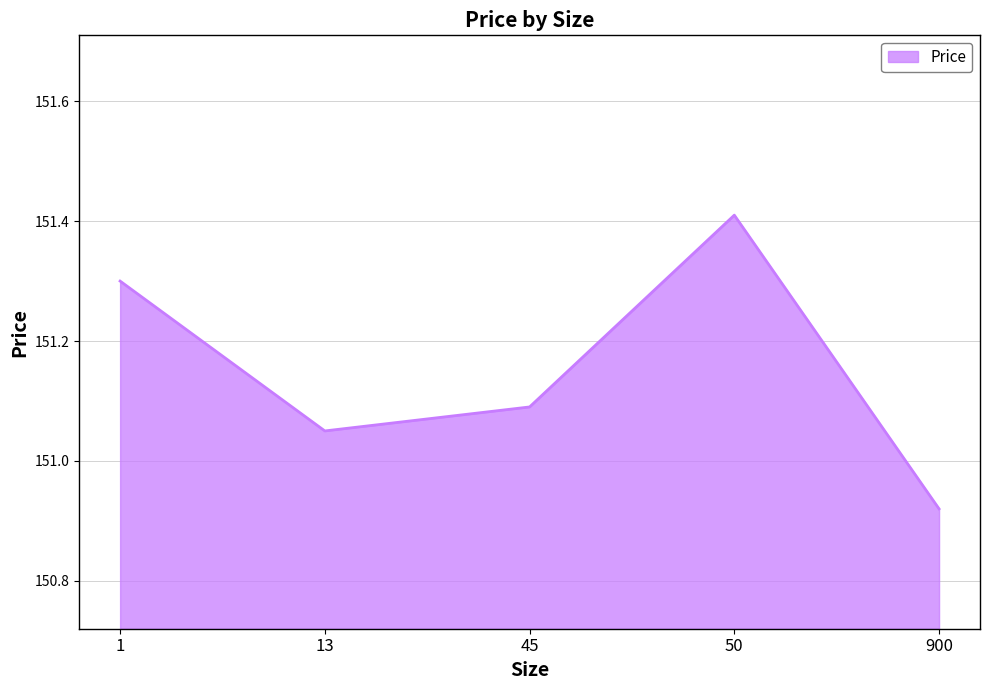

What is the difference between the maximum and second lowest values?

0.4